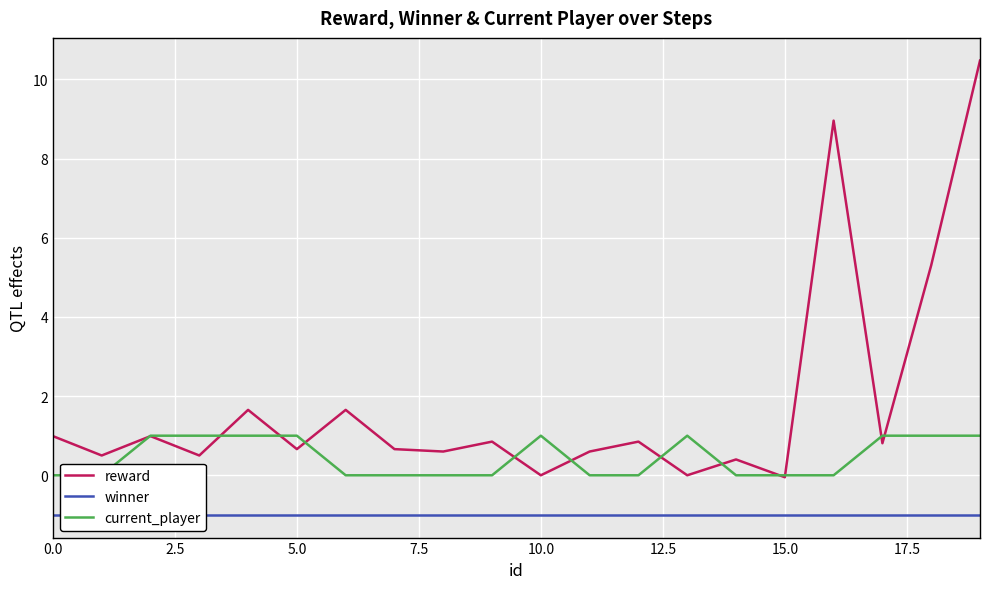

How many lines are shown in the chart?

3